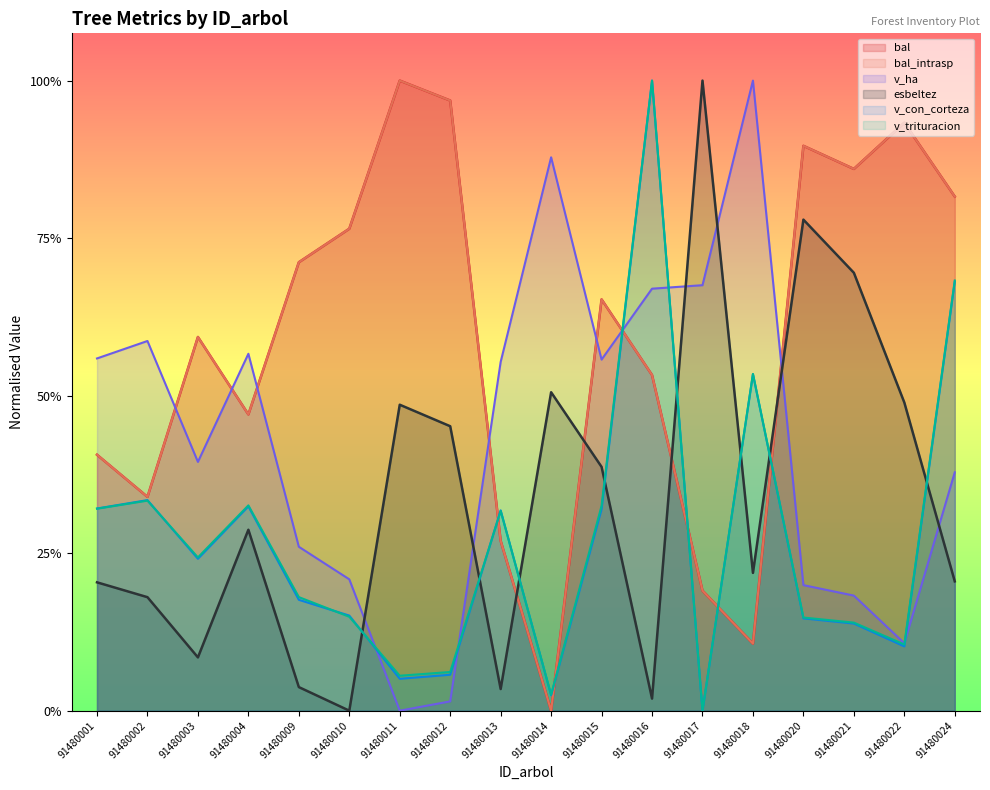

Which series has the largest total across all categories?

bal